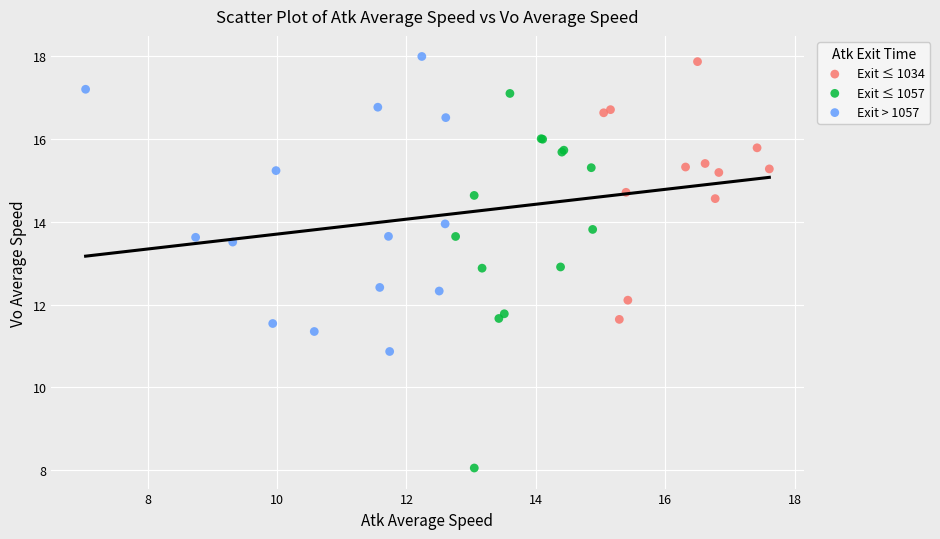

Which series contains the lowest Y value?

Exit ≤ 1057